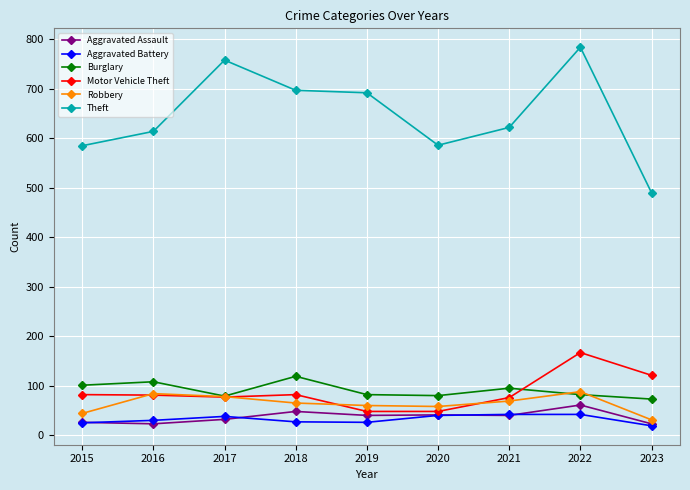

What is the total value across all series at 2018?

1038